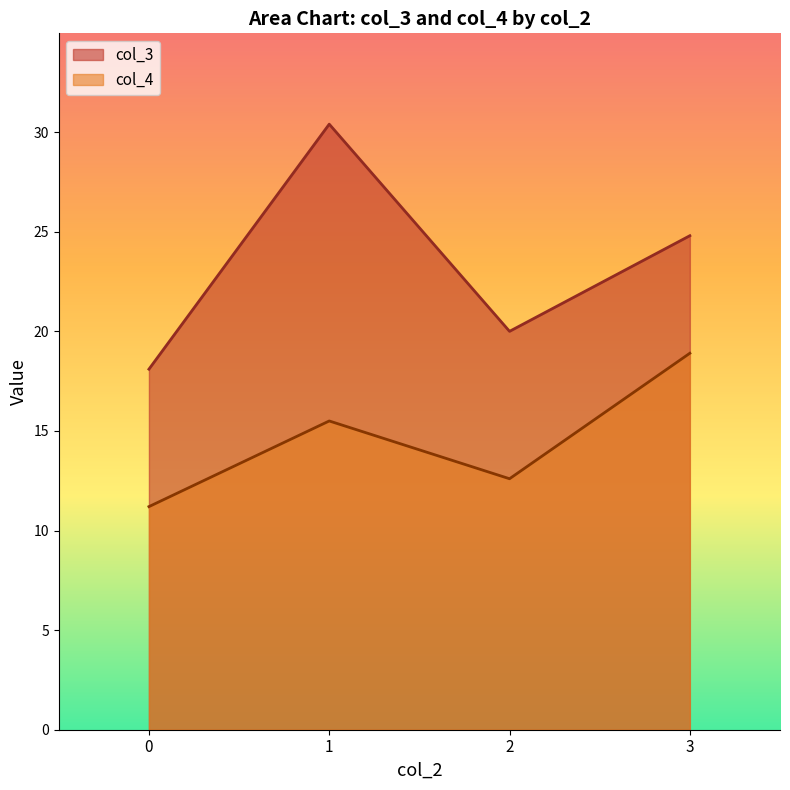

At which category is the sum across all series the highest?

1